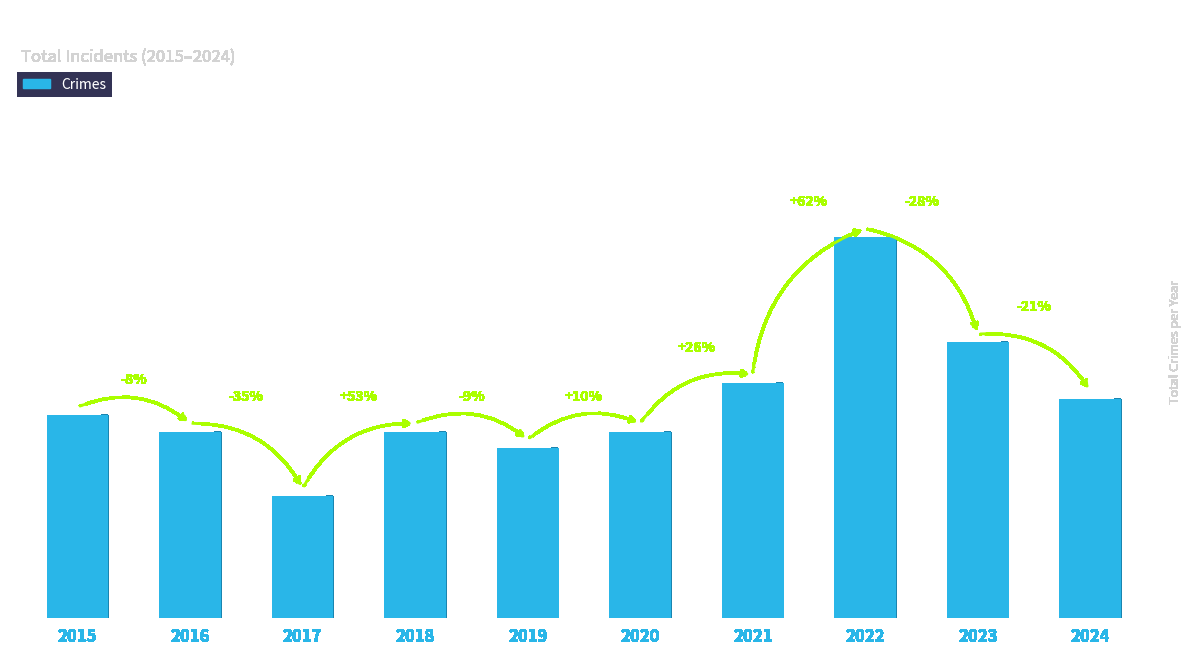

Reading right to left, what are all the values shown in this chart?

2024=27	2023=34	2022=47	2021=29	2020=23	2019=21	2018=23	2017=15	2016=23	2015=25